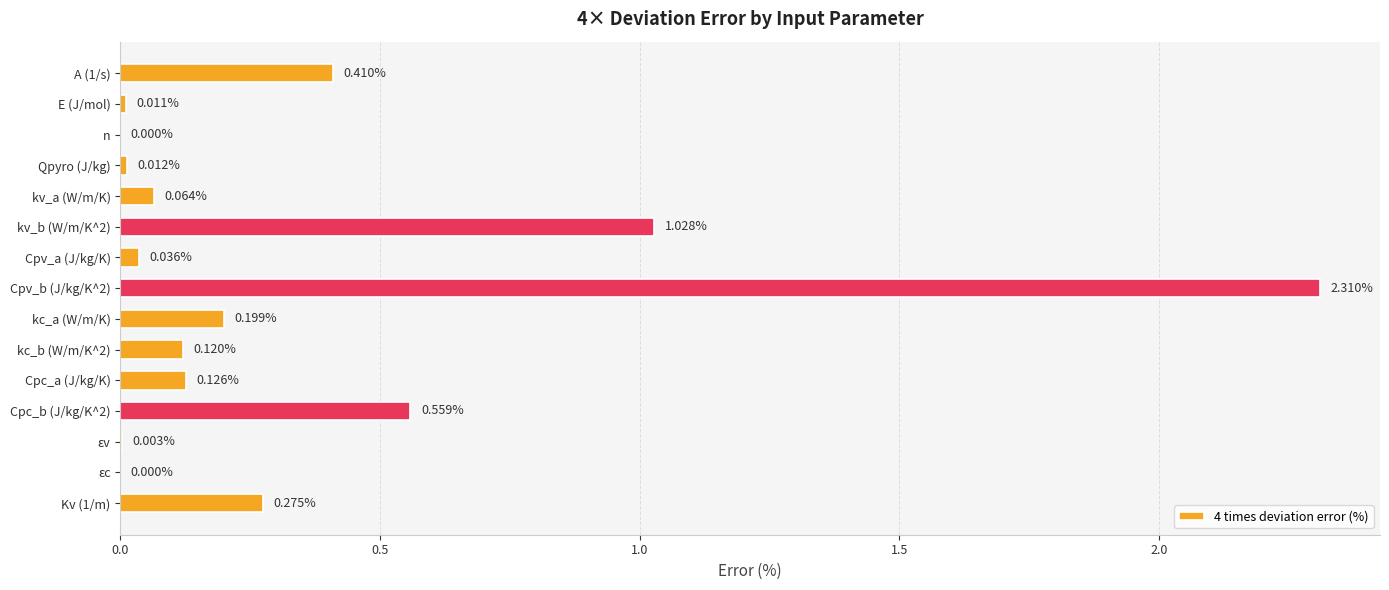

Between kc_a (W/m/K) and Cpv_a (J/kg/K), which is larger?

kc_a (W/m/K)